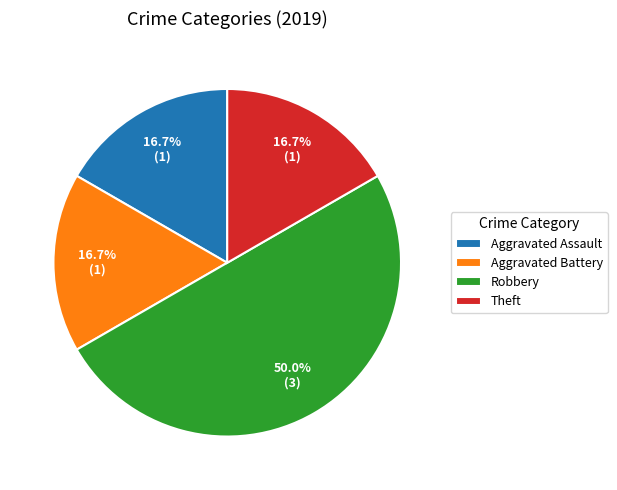

What percentage is NOT represented by Aggravated Battery?

83.3%